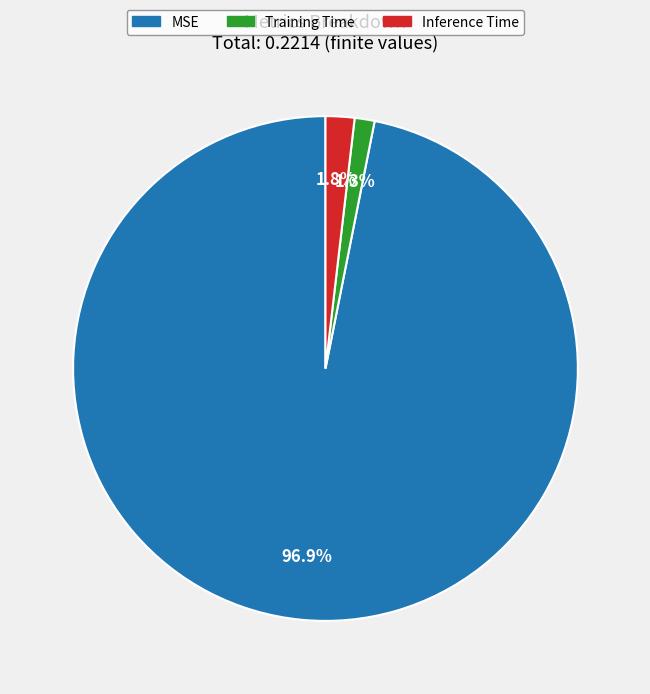

Does any single category account for the majority?

Yes